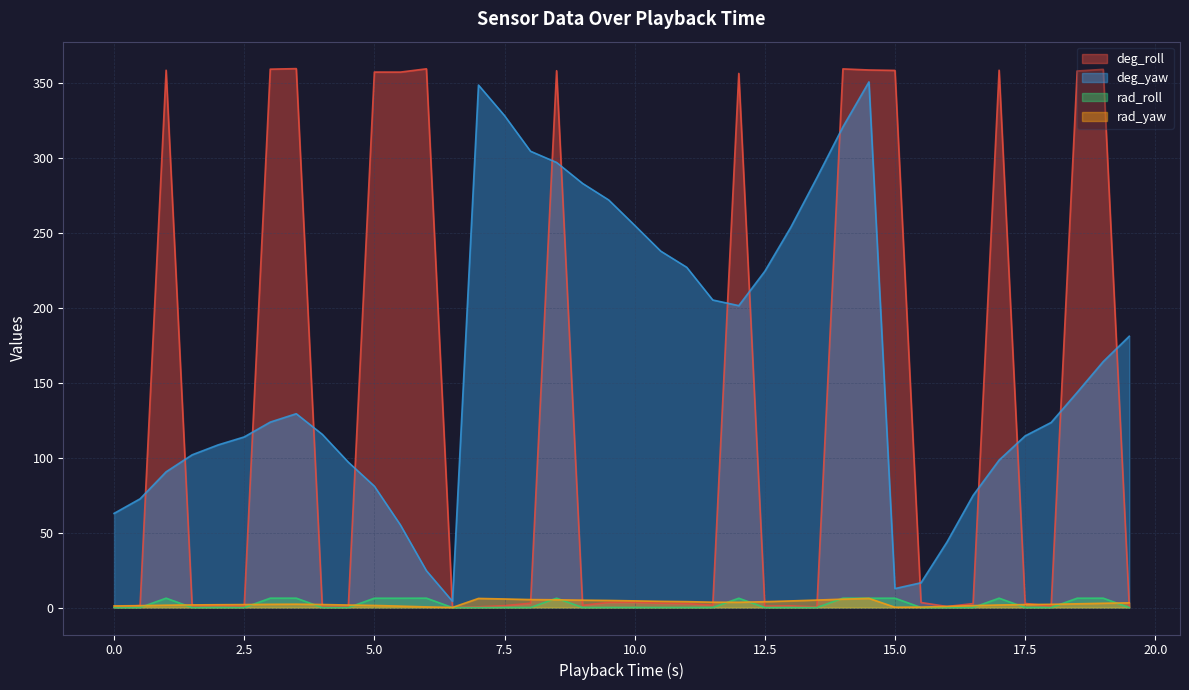

How many interior local valleys does the rad_yaw series have?

3